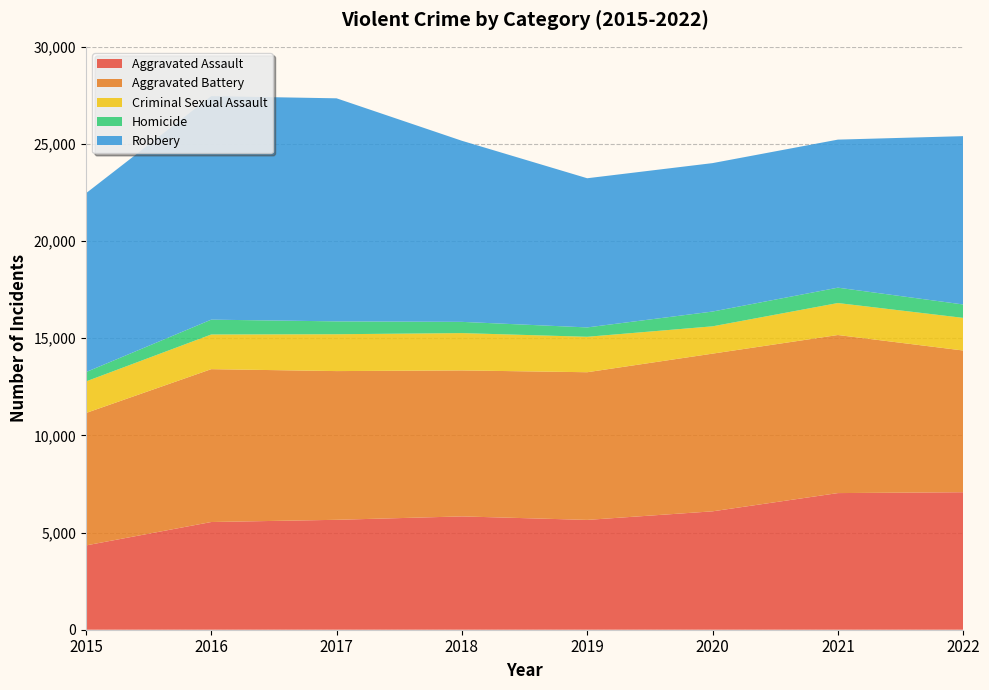

Reading right to left, what are all the values shown in this chart?

Aggravated Assault: 2022=7076	2021=7032	2020=6093	2019=5652	2018=5832	2017=5657	2016=5543	2015=4338
Aggravated Battery: 2022=7294	2021=8135	2020=8116	2019=7600	2018=7513	2017=7654	2016=7867	2015=6814
Criminal Sexual Assault: 2022=1679	2021=1646	2020=1405	2019=1824	2018=1921	2017=1896	2016=1784	2015=1625
Homicide: 2022=690	2021=791	2020=761	2019=482	2018=578	2017=662	2016=764	2015=480
Robbery: 2022=8663	2021=7619	2020=7639	2019=7677	2018=9320	2017=11480	2016=11503	2015=9203